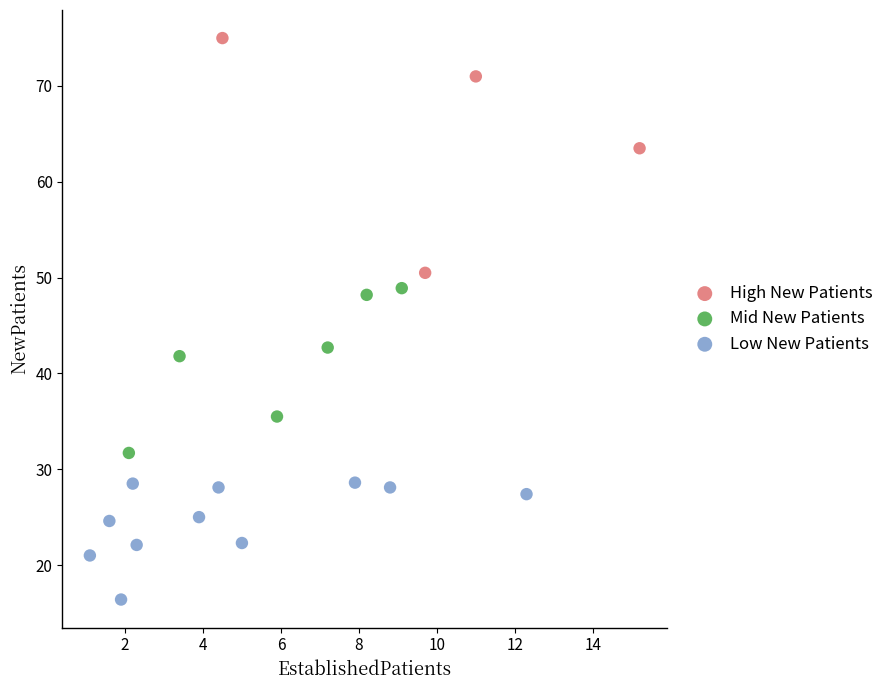

Which series reaches the maximum Y coordinate?

High New Patients